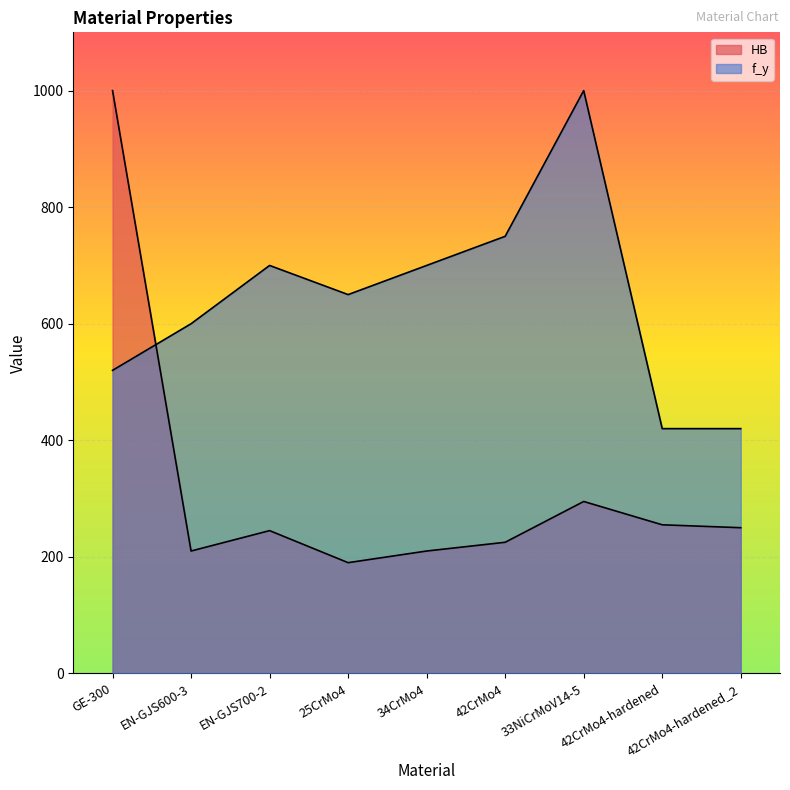

After their last crossing, which series has the higher values: HB or f_y?

f_y